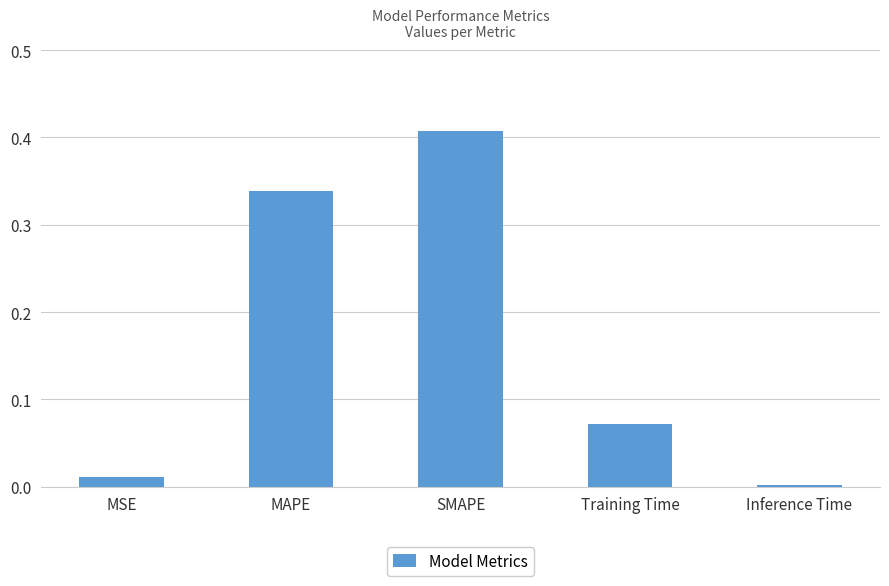

What is the change in value from MSE to MAPE?

+0.3